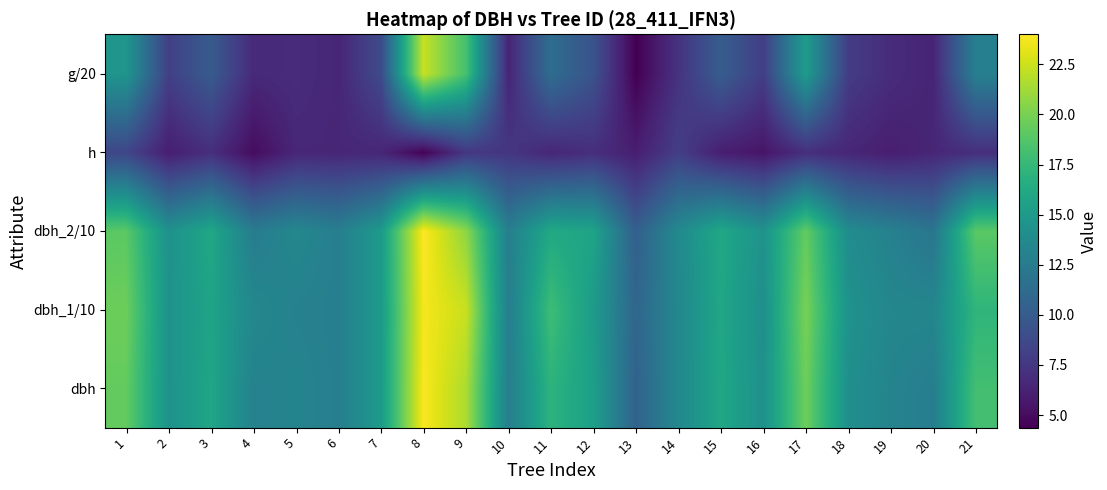

Reading left to right, what are all the values shown in this chart?

dbh: 1=19.3	2=14.3	3=15.9	4=13.1	5=13.2	6=12.8	7=15.0	8=23.9	9=21.6	10=12.8	11=17.1	12=15.4	13=10.6	14=13.6	15=16.1	16=14.2	17=19.6	18=14.2	19=13.2	20=12.7	21=18.1
dbh_1/10: 1=19.6	2=14.4	3=15.8	4=13.5	5=13.0	6=12.8	7=15.0	8=23.7	9=22.4	10=12.7	11=17.9	12=15.1	13=10.8	14=13.5	15=16.0	16=14.1	17=20.0	18=14.4	19=13.4	20=13.4	21=17.2
dbh_2/10: 1=19.0	2=14.3	3=16.1	4=12.6	5=13.5	6=12.8	7=15.0	8=24.0	9=20.7	10=12.8	11=16.2	12=15.8	13=10.3	14=13.7	15=16.1	16=14.4	17=19.3	18=13.9	19=13.0	20=12.0	21=19.0
h: 1=8.5	2=6.0	3=7.0	4=5.0	5=6.5	6=6.5	7=6.5	8=4.5	9=7.5	10=7.5	11=6.5	12=7.0	13=6.0	14=8.0	15=6.0	16=5.5	17=7.0	18=6.5	19=6.0	20=6.5	21=7.0
g/20: 1=14.6	2=8.1	3=10.0	4=6.7	5=6.9	6=6.4	7=8.8	8=22.3	9=18.2	10=6.4	11=11.4	12=9.4	13=4.4	14=7.3	15=10.1	16=8.0	17=15.2	18=7.9	19=6.8	20=6.3	21=12.9